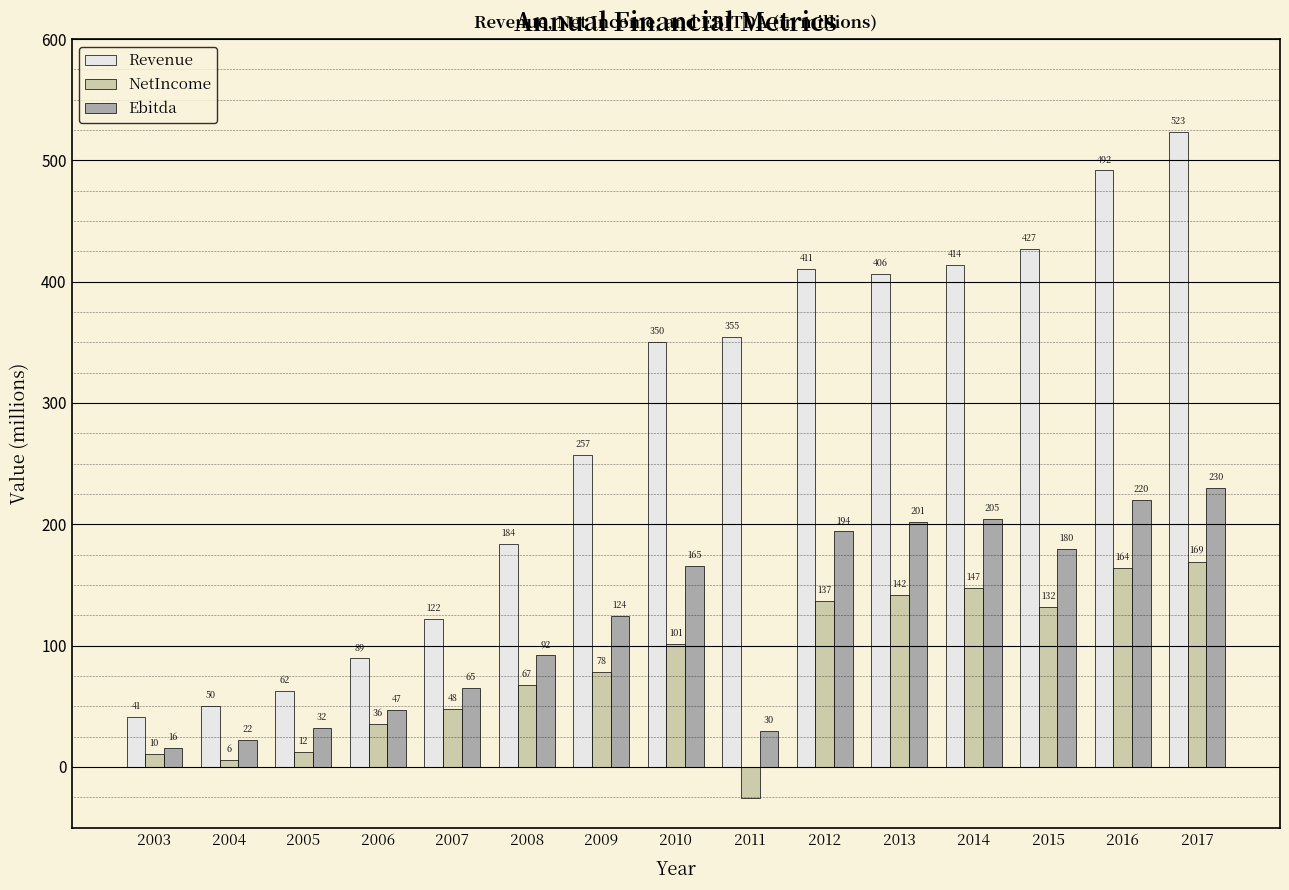

Does the chart contain stacked bars?

No